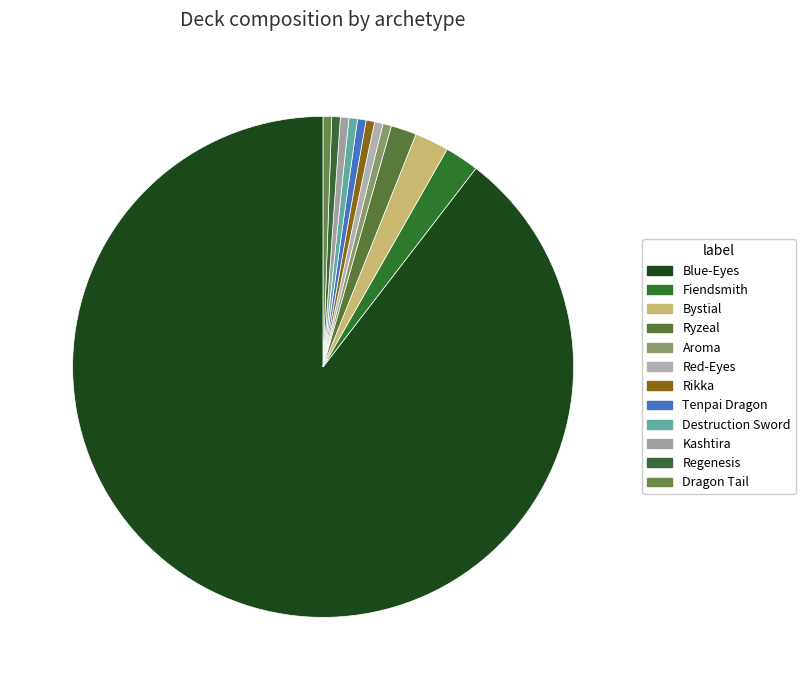

How many segments does this pie chart have?

12